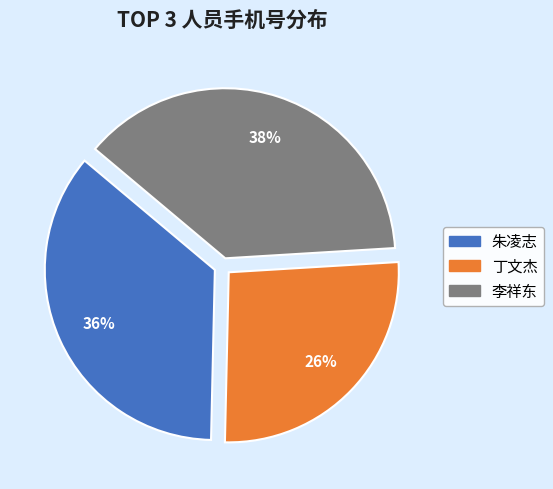

To the nearest percent, what is the combined percentage of 丁文杰 and 李祥东?

64%